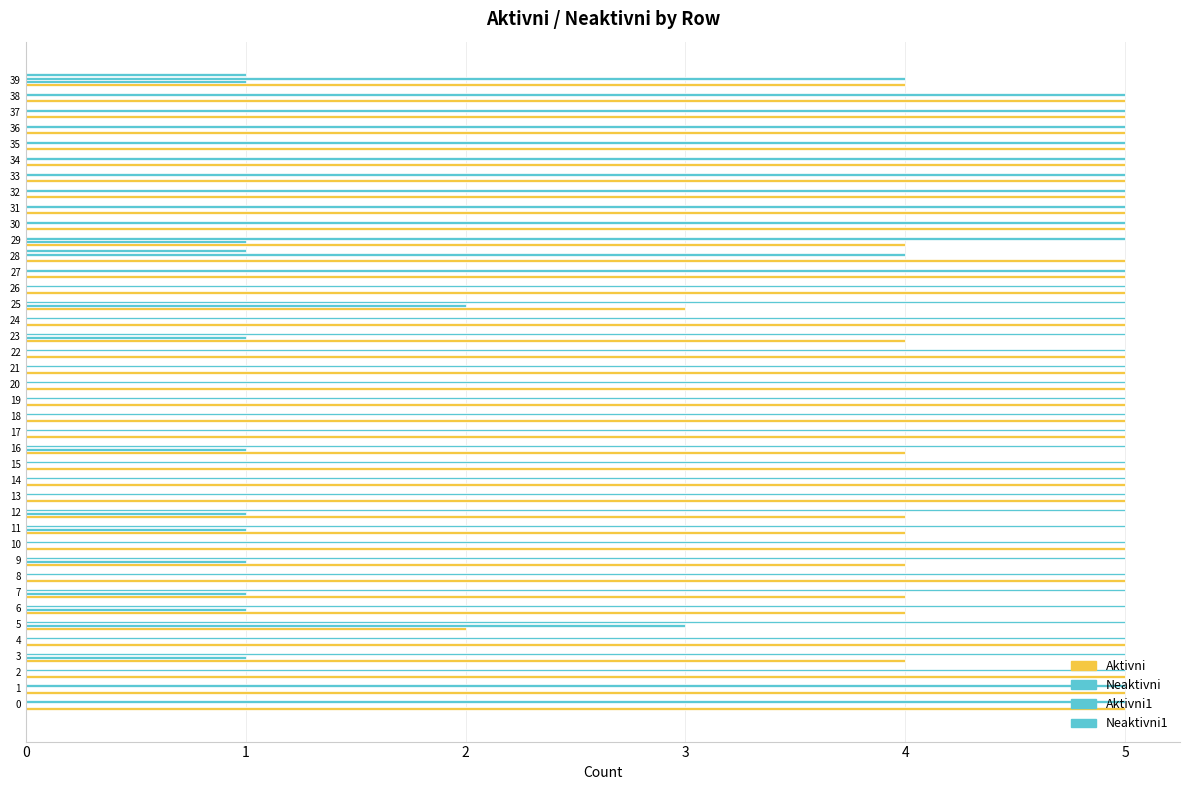

Is the value of Neaktivni1 at 14 greater than the value of Aktivni1 at 9?

No